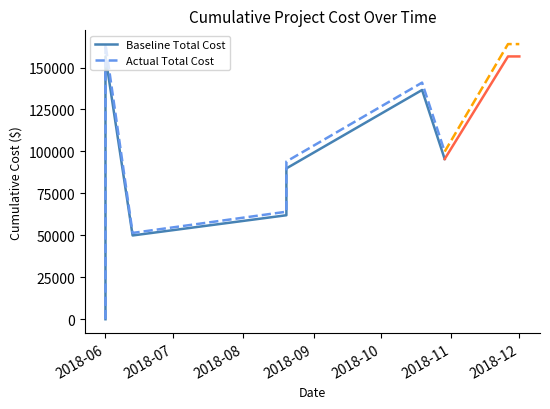

What is the value of the Actual Total Cost point at the 4th from the left?

64068